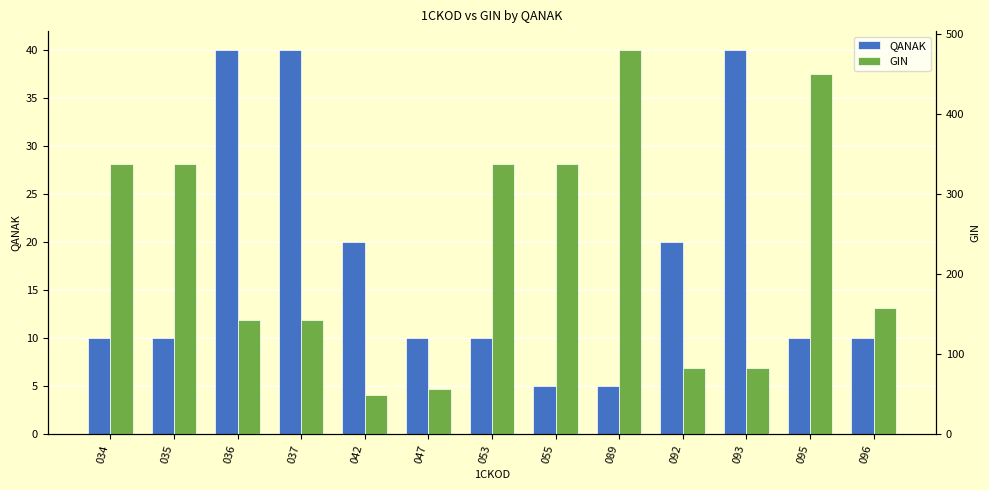

Which series has the largest total across all categories?

GIN